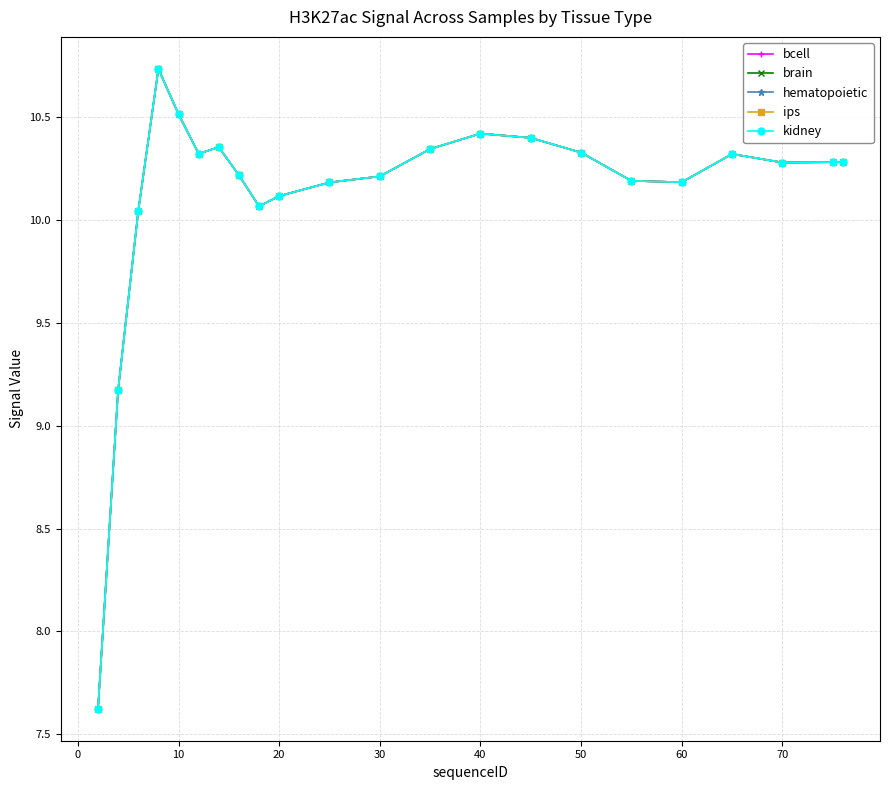

Is this an area chart (filled region under the line)?

No